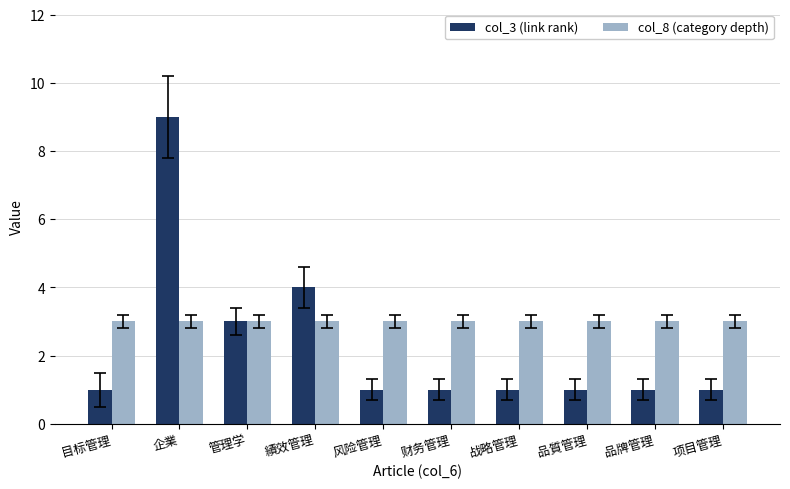

Which series has the largest total across all categories?

col_8 (category depth)